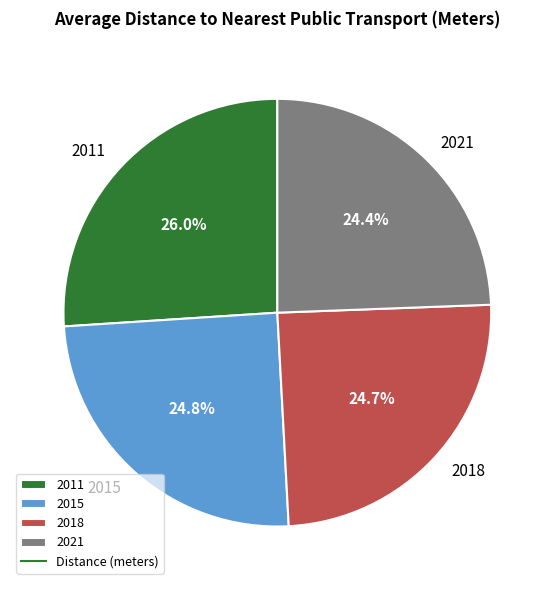

The 2015 slice represents 12% of the pie. True or false?

False